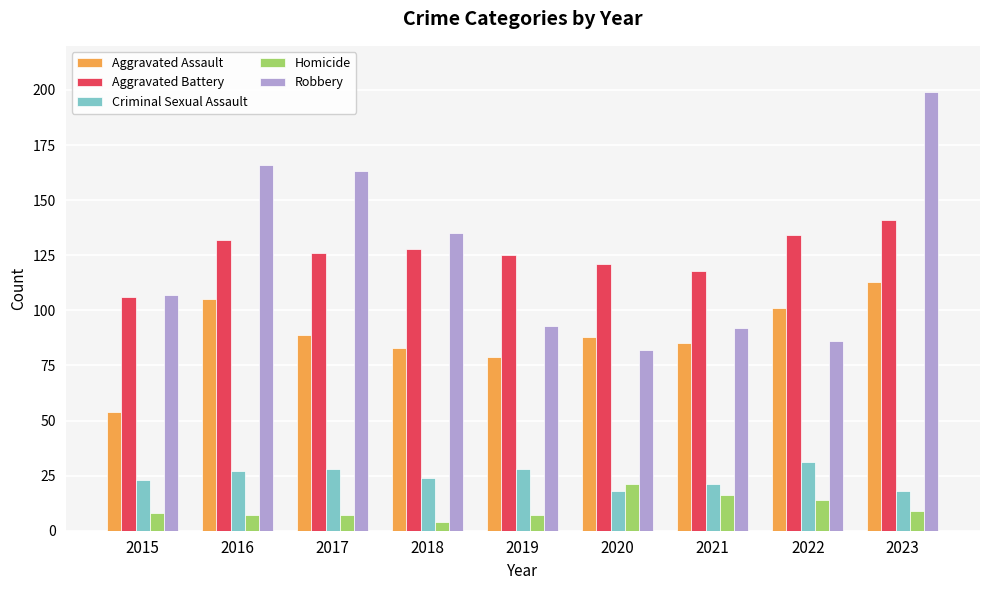

How many categories are shown in the chart?

9